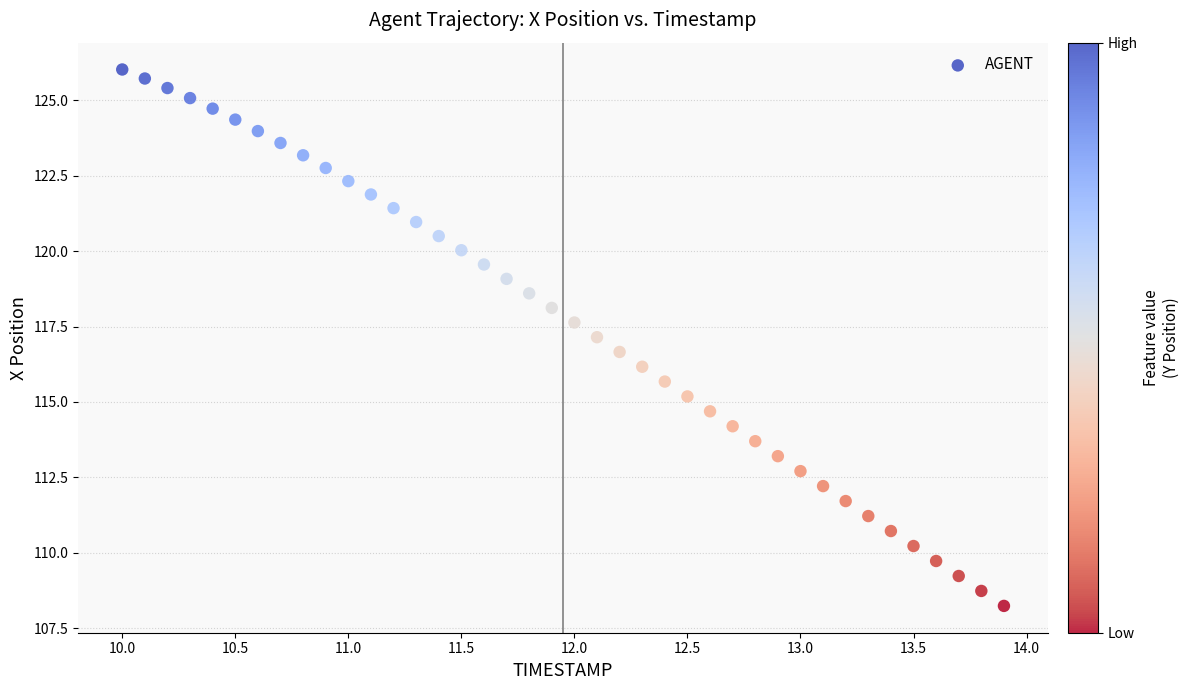

What is the range of X values (max minus min)?

3.9